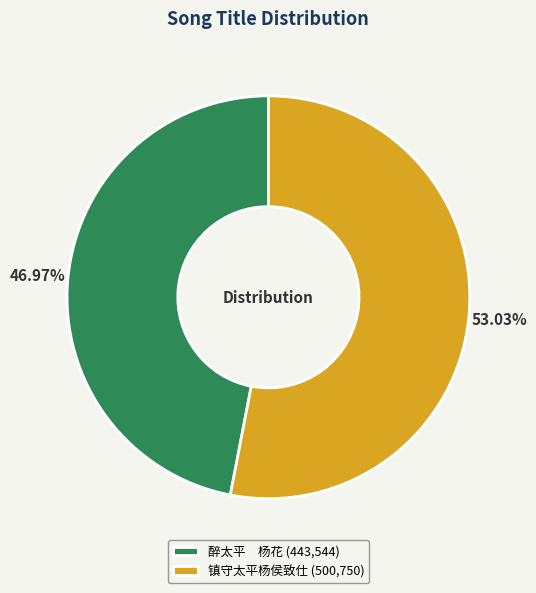

How many slices are in this pie chart?

2